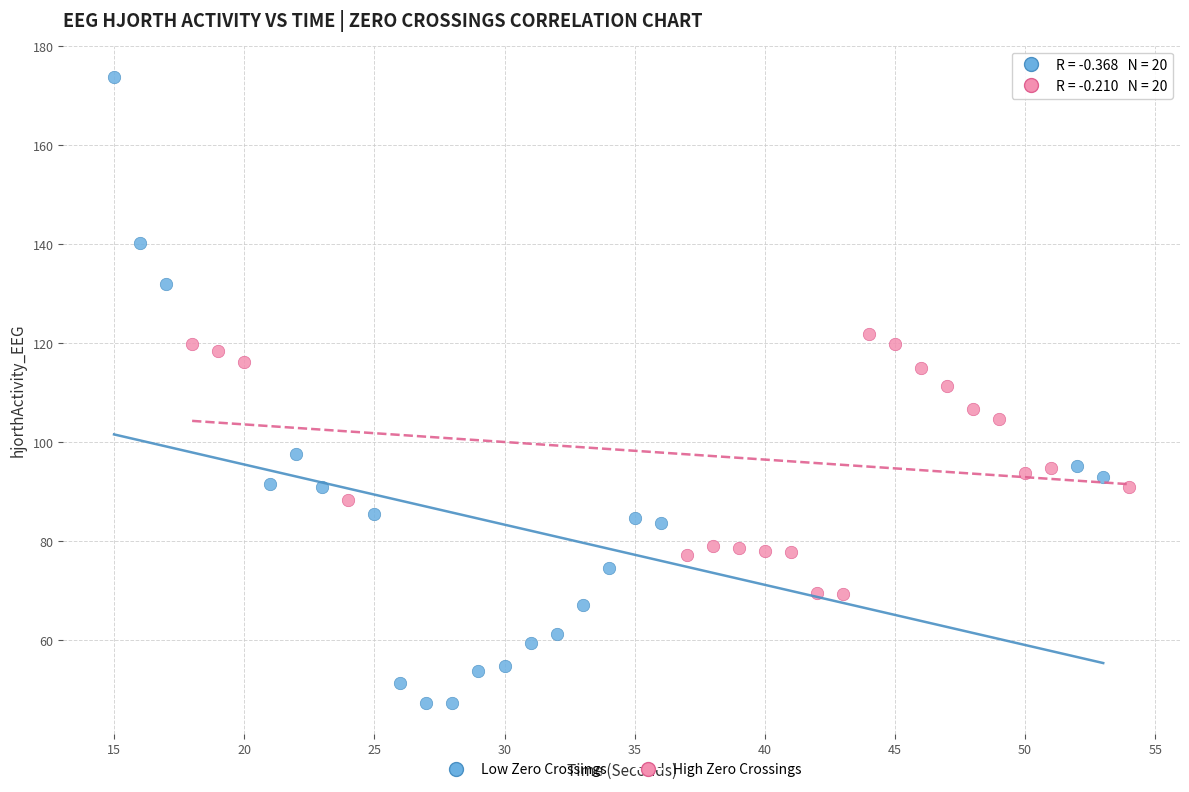

Which series contains the lowest Y value?

Low Zero Crossings